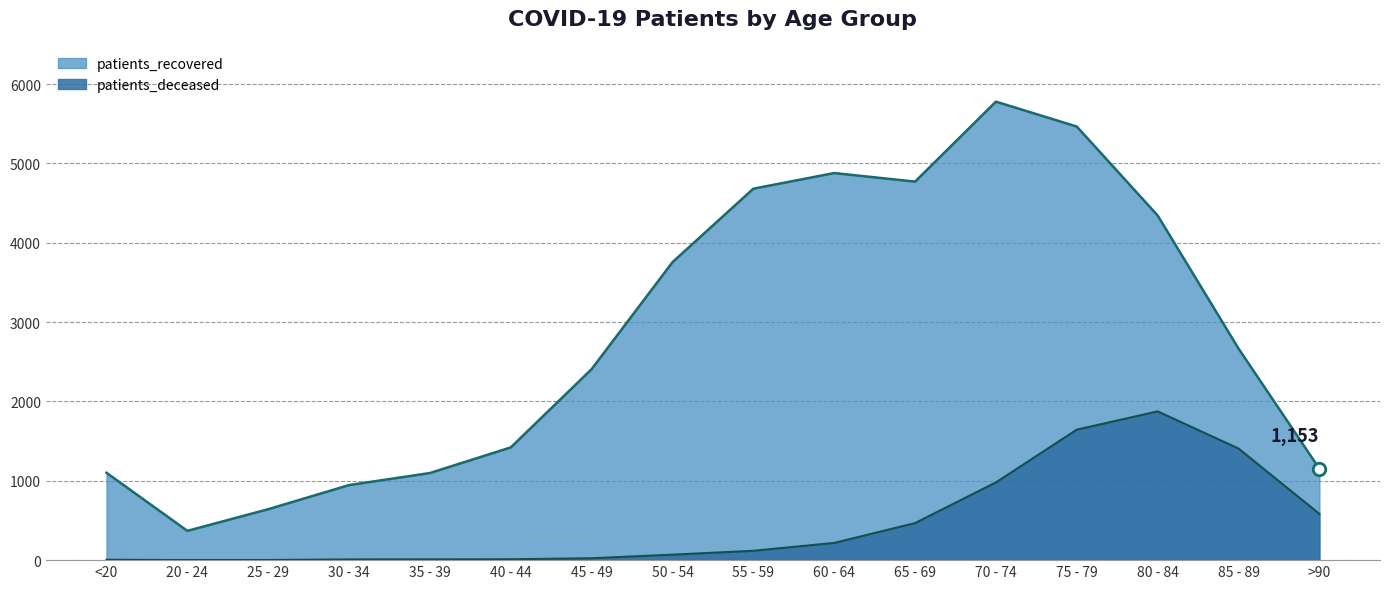

What is the value of the patients_deceased point at the 12th from the left?

980